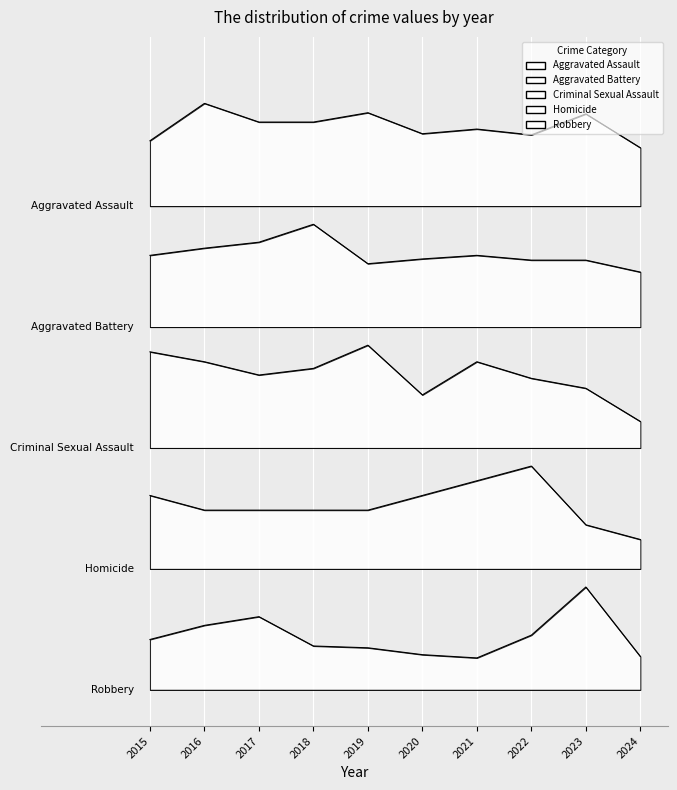

At which category does the chart reach its minimum across all series?

2021